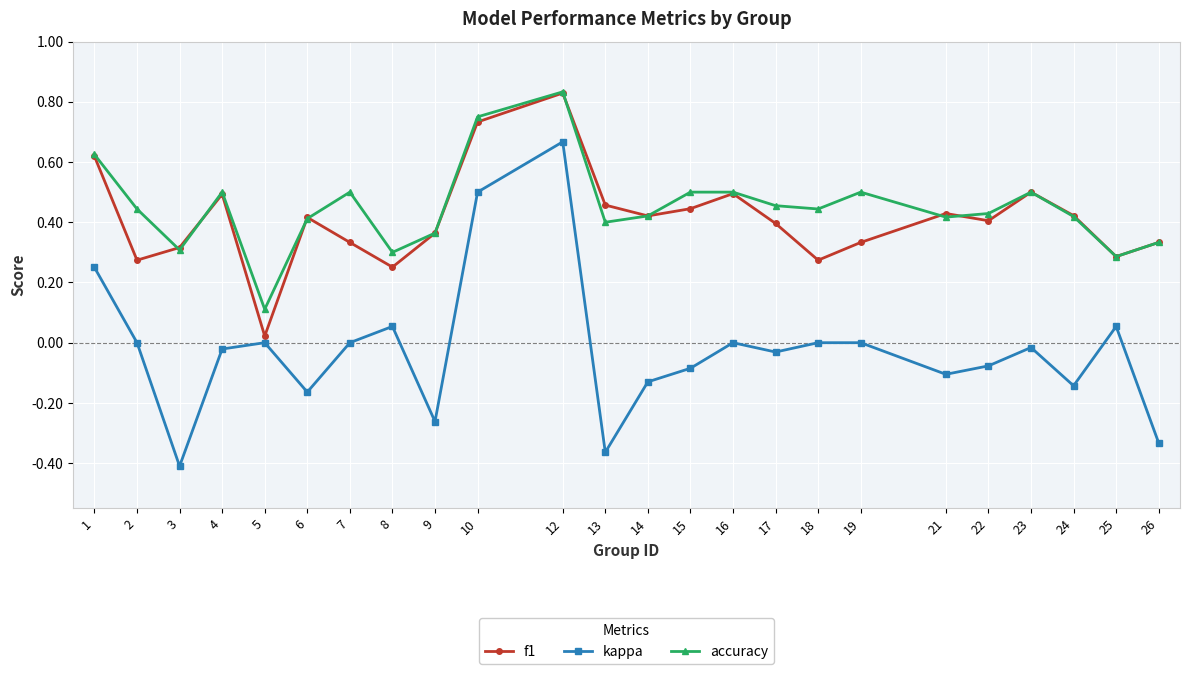

True or false: accuracy and kappa cross at least once.

False